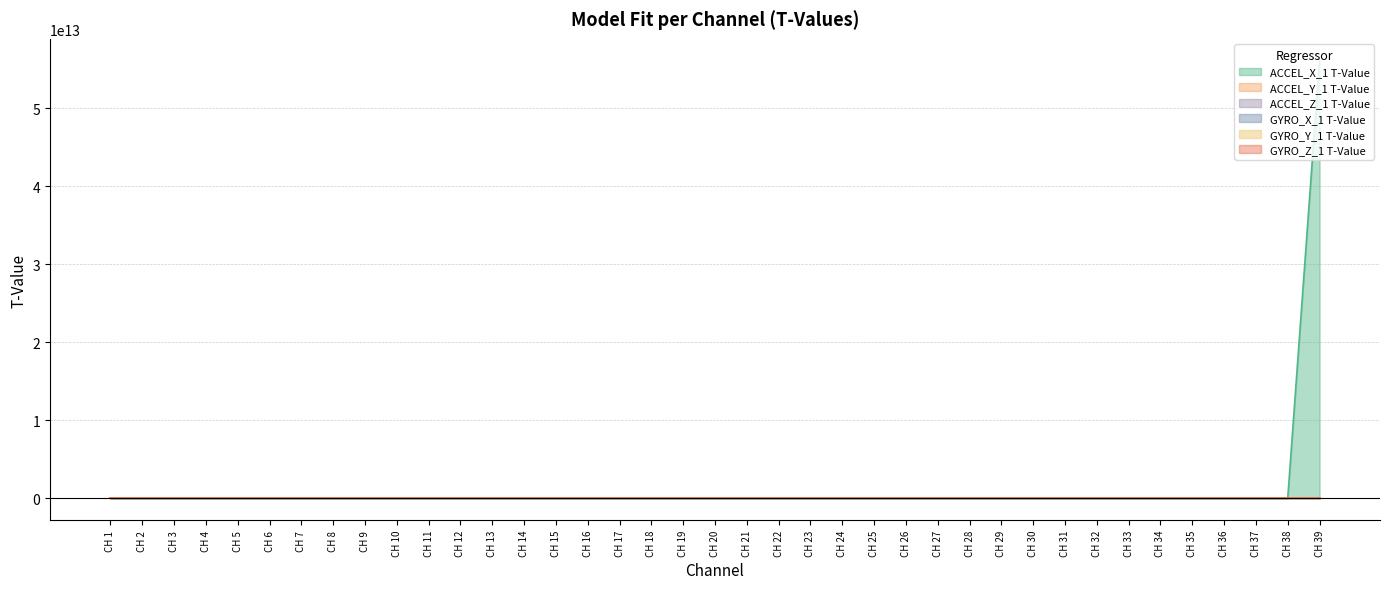

How many values in GYRO_Y_1 T-Value are above zero?

16